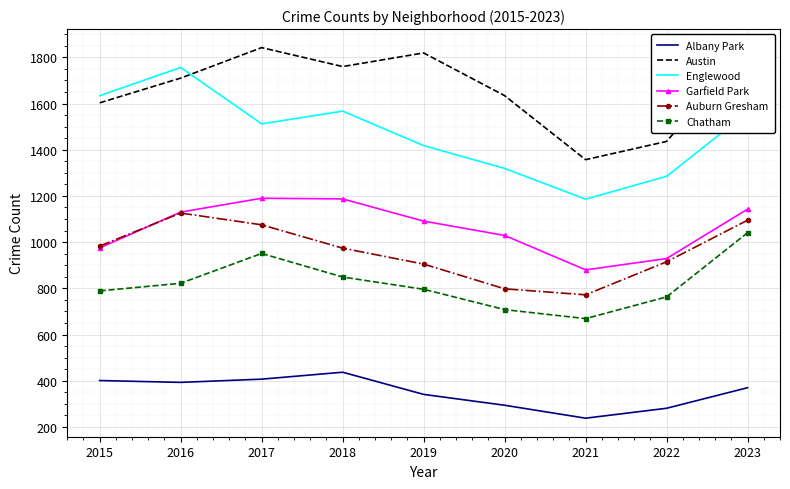

Which series has the largest range (max minus min)?

Englewood